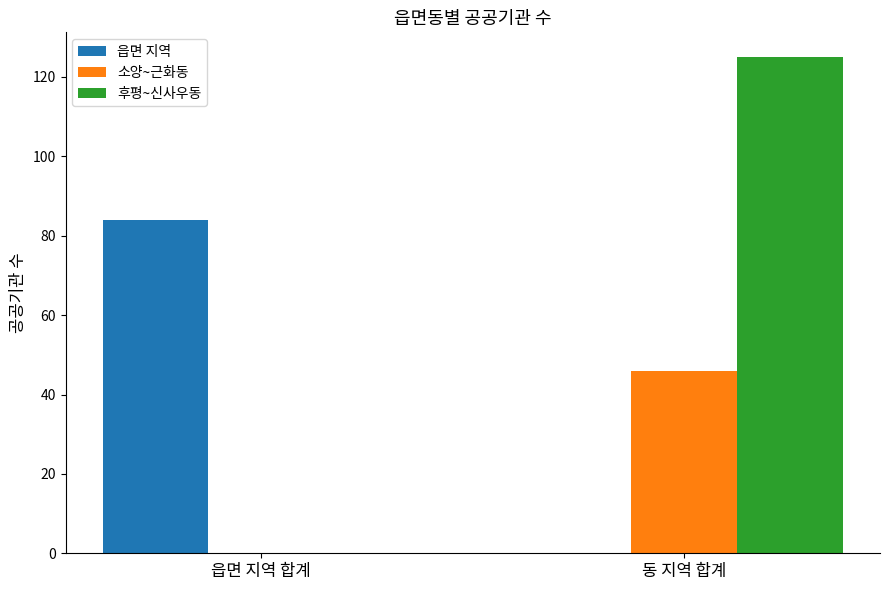

What is the sum of the 소양~근화동 values at 동 지역 합계 and 읍면 지역 합계?

46